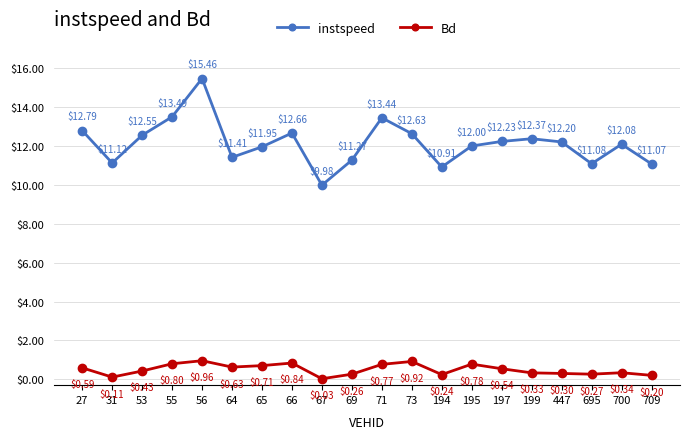

The value of Bd at 194 is 0.2. True or false?

True